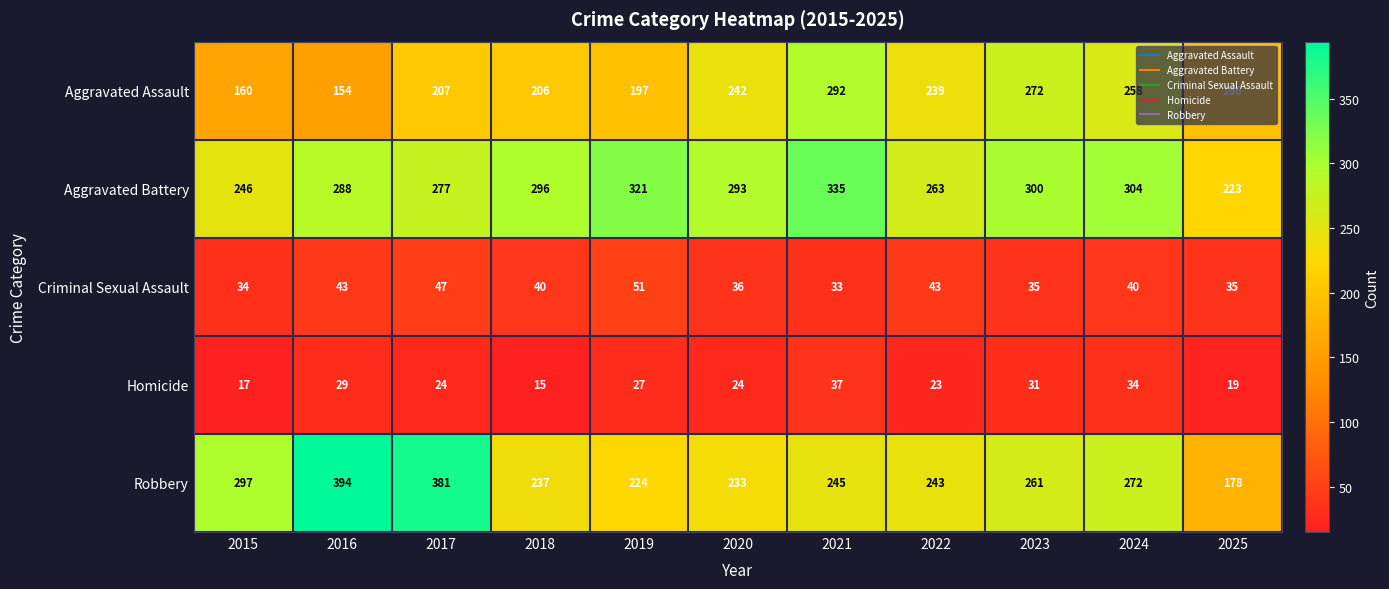

The value of Criminal Sexual Assault at 2015 is 34. True or false?

True